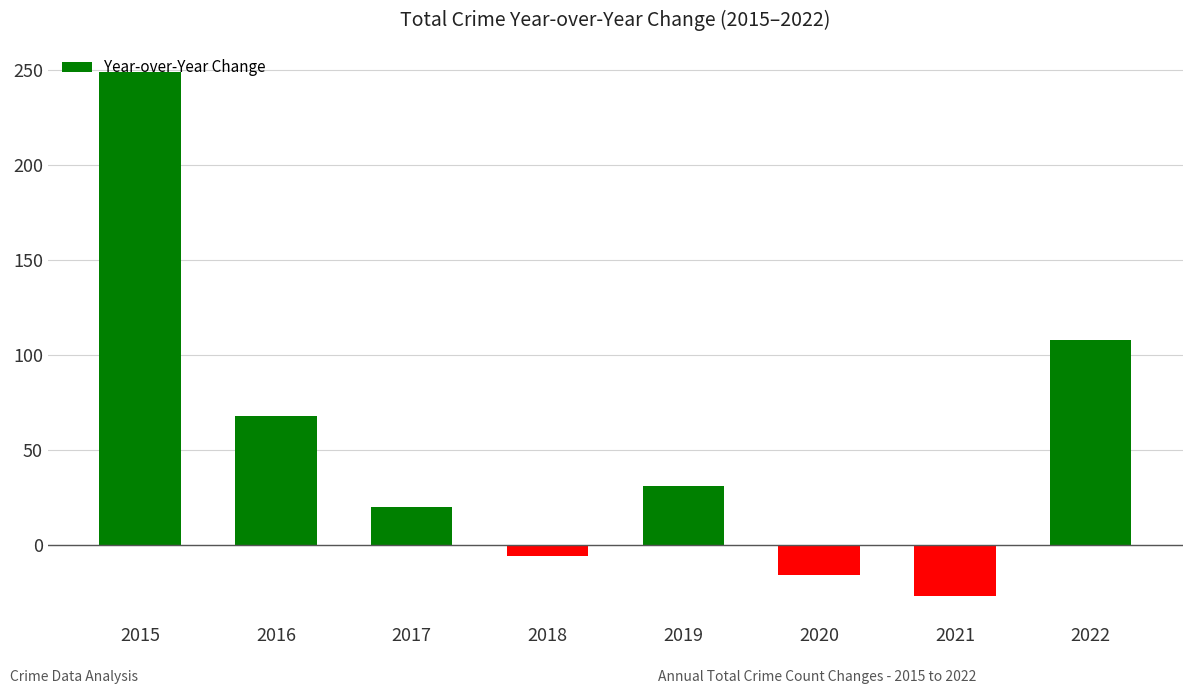

Between 2021 and 2019, which is larger?

2019